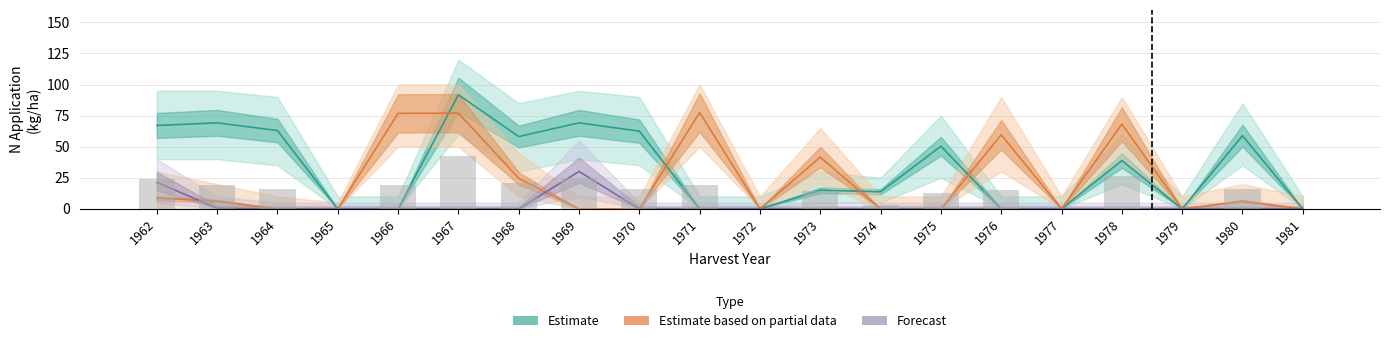

Rank the series by their maximum value, from lowest to highest.

N Application 3 (Forecast), N Application 1 (Partial data), N Application 2 (Estimate)